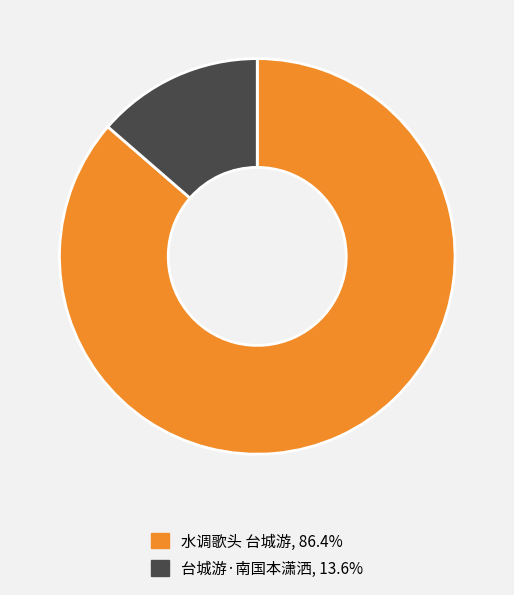

Is the sum of 水调歌头 台城游 and 台城游·南国本潇洒 greater than half?

Yes